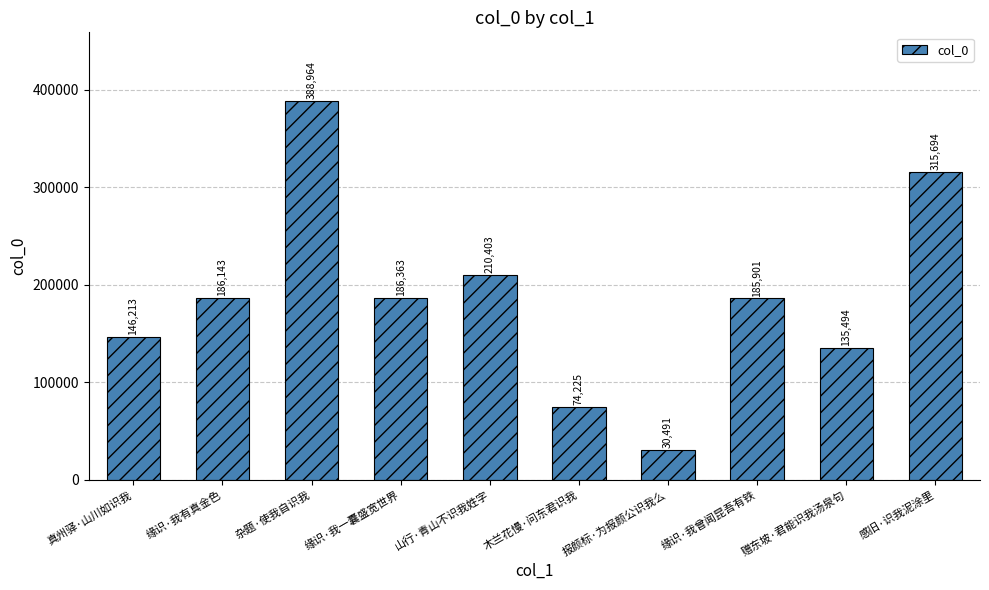

Reading left to right, what are all the values shown in this chart?

真州驿·山川如识我=146213	缘识·我有真金色=186143	杂题·使我自识我=388964	缘识·我一囊盛宽世界=186363	山行·青山不识我姓字=210403	木兰花慢·问东君识我=74225	报颜标·为报颜公识我么=30491	缘识·我曾闻昆吾有铁=185901	赠东坡·君能识我汤泉句=135494	感旧·识我泥涂里=315694